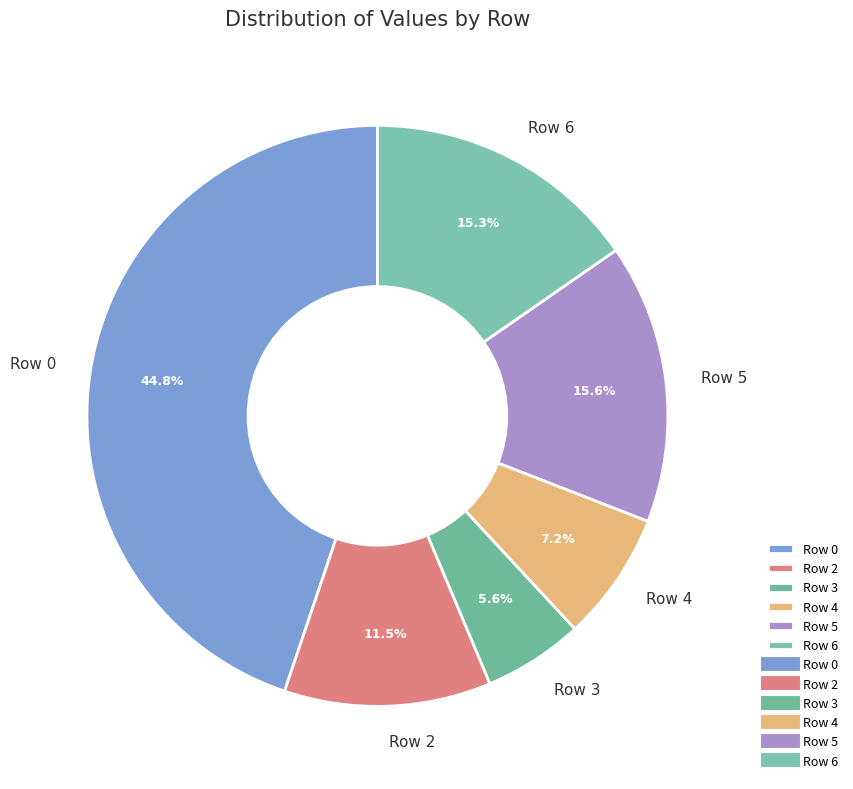

Does Row 4 account for over 50% of the chart?

No